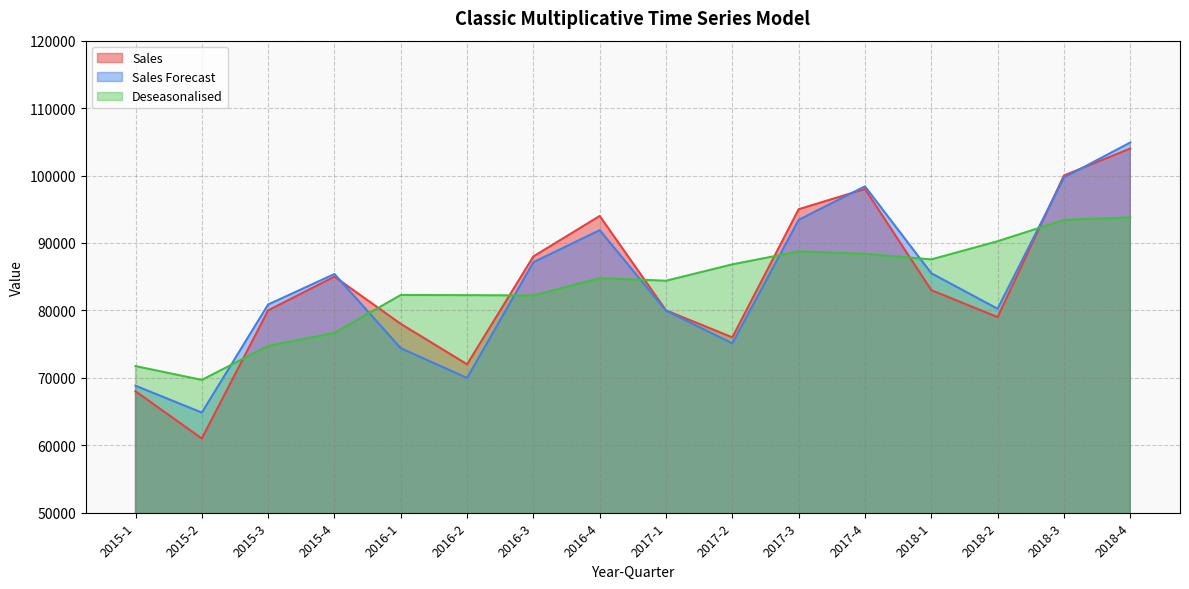

How many lines are shown in the chart?

3